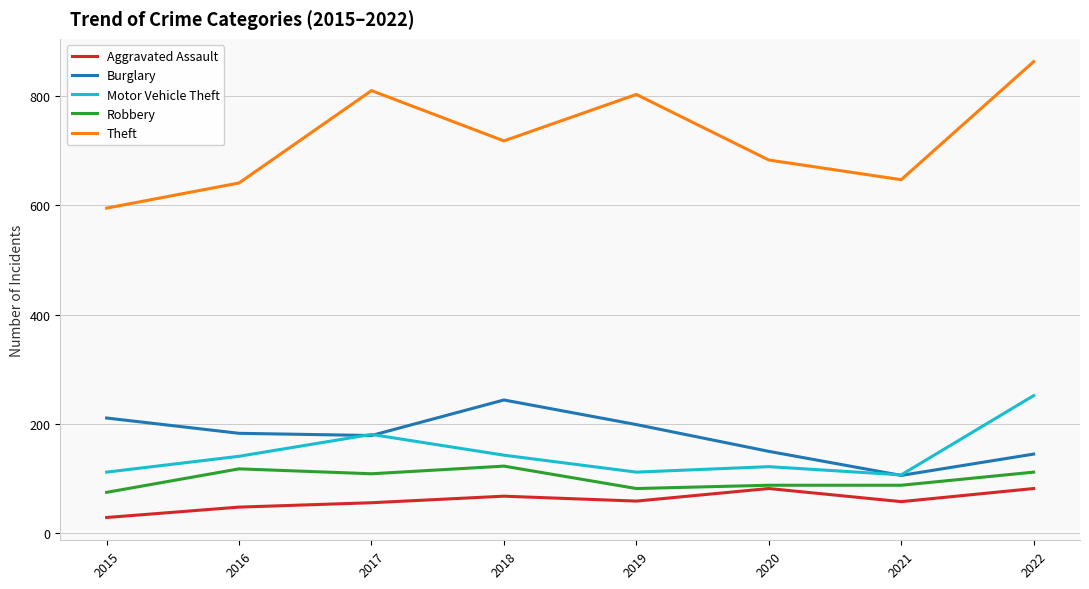

The Motor Vehicle Theft series shows 112 at 2019. True or false?

True